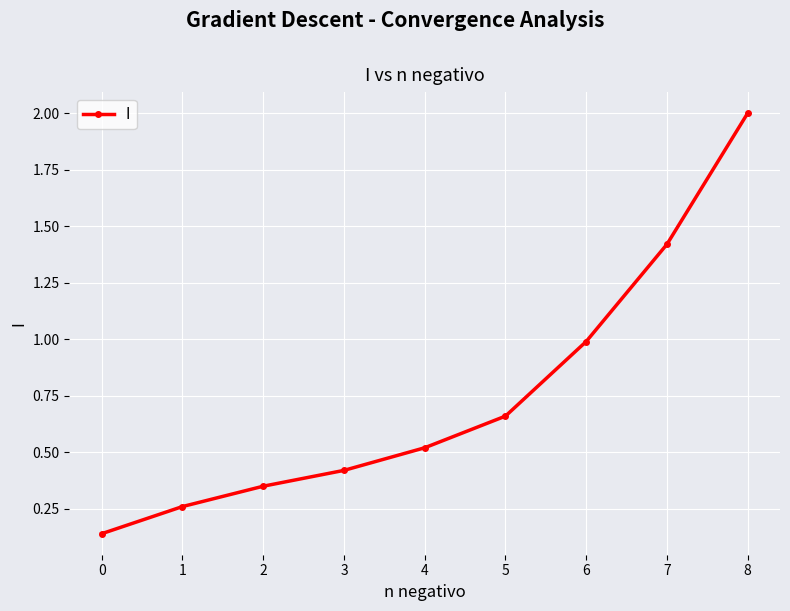

What is the change in value from 2 to 3?

+0.1